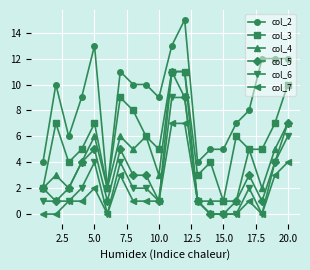

Which series has the largest total across all categories?

col_2